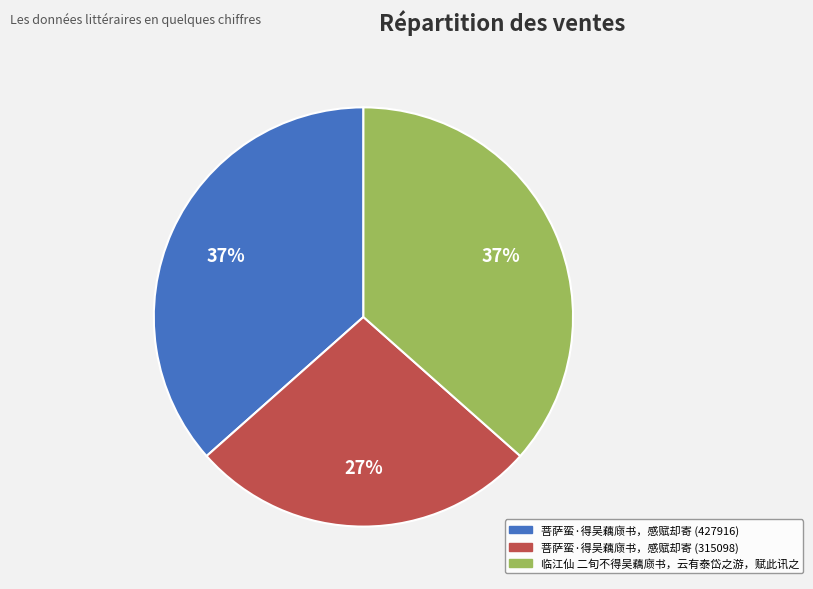

How many segments does this pie chart have?

3